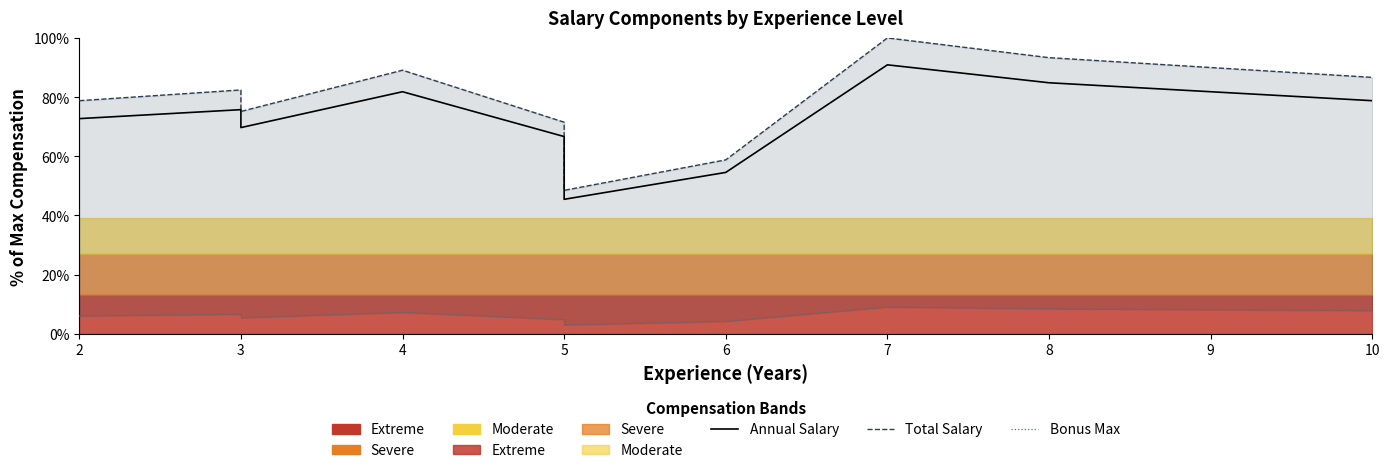

Which has a higher value, 3 or 5?

3